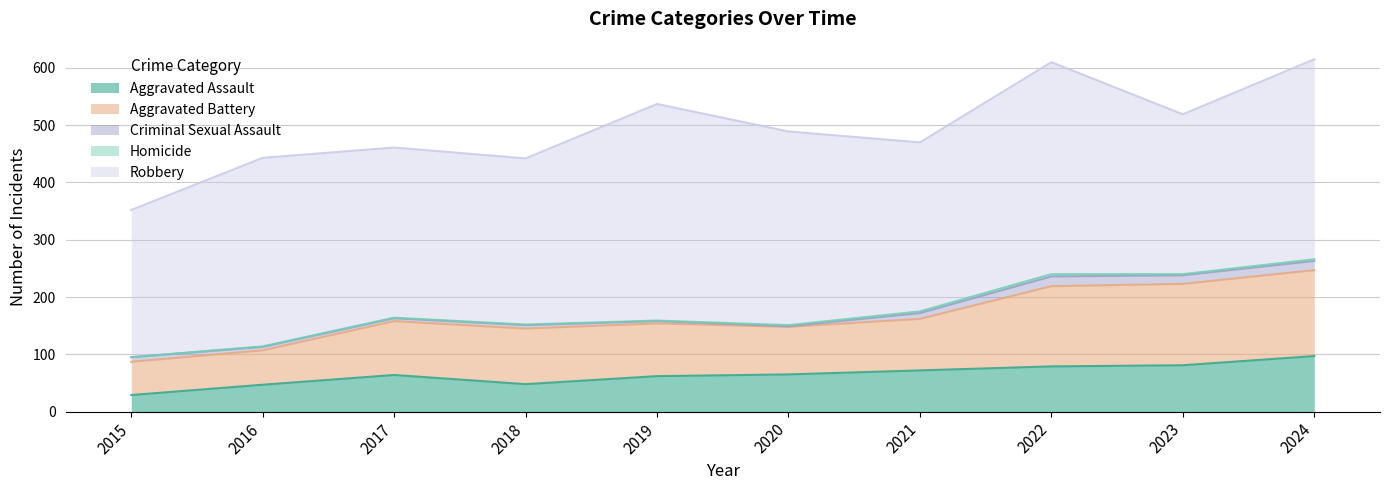

At which category does the chart reach its minimum across all series?

2015